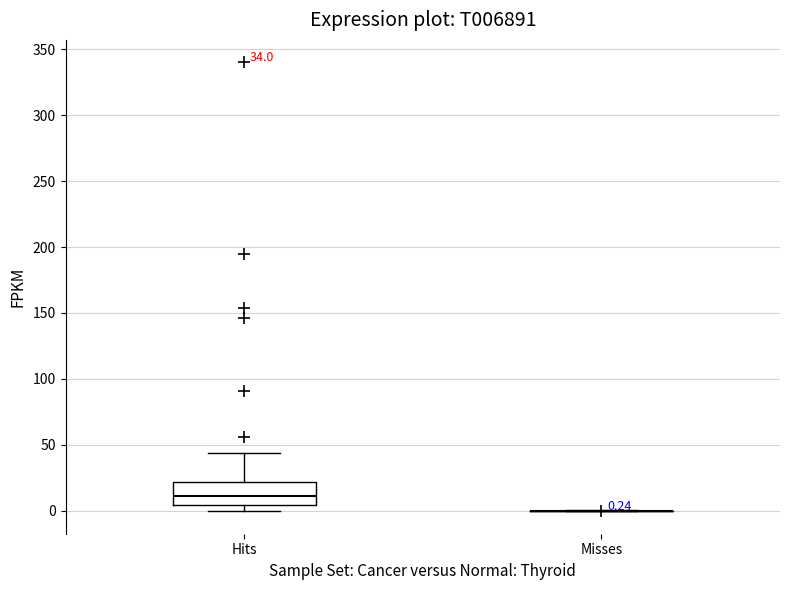

Comparing the boxes themselves (not the whiskers), which one is the tallest?

Hits